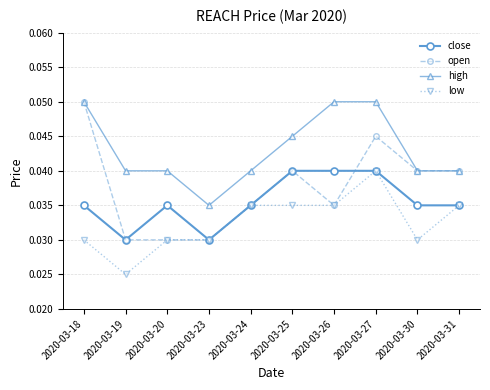

How many open values are between 0 and 1?

10